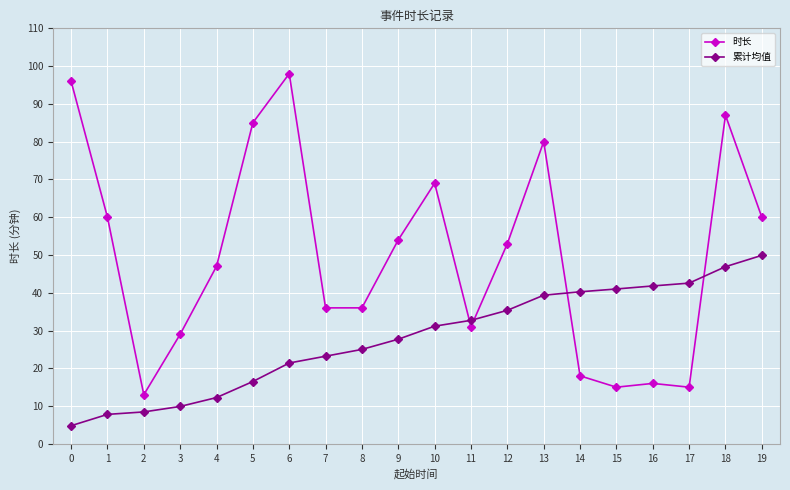

At which label does 累计均值 reach its peak?

19